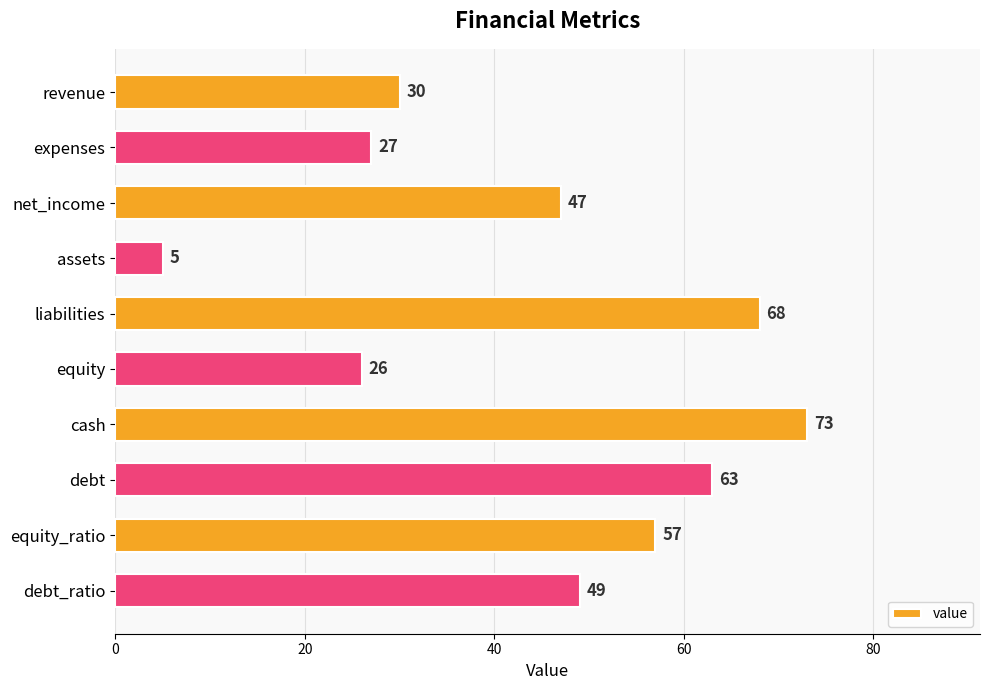

What is the difference between the second highest and minimum values?

63